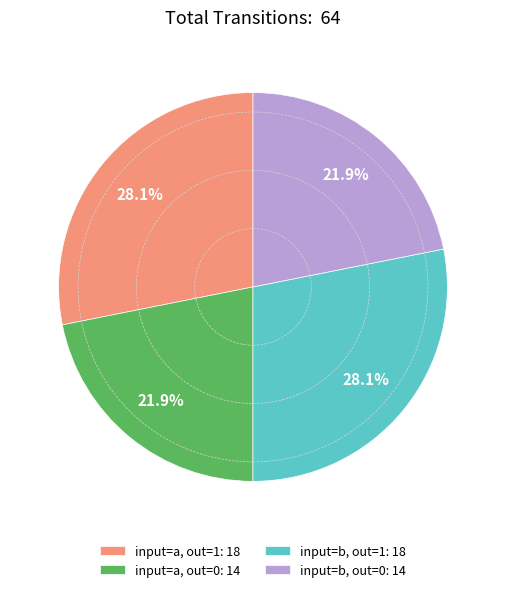

What percentage is NOT represented by input=b, out=1: 18?

71.9%